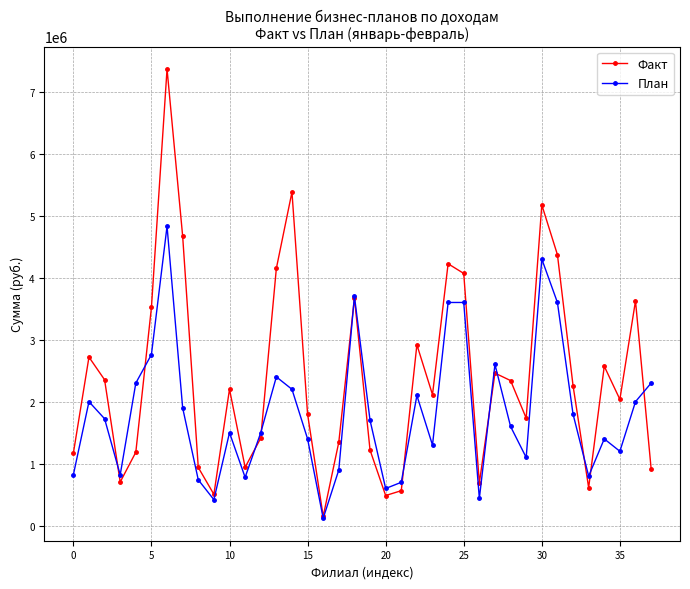

What is the greatest value displayed?

7364974.2